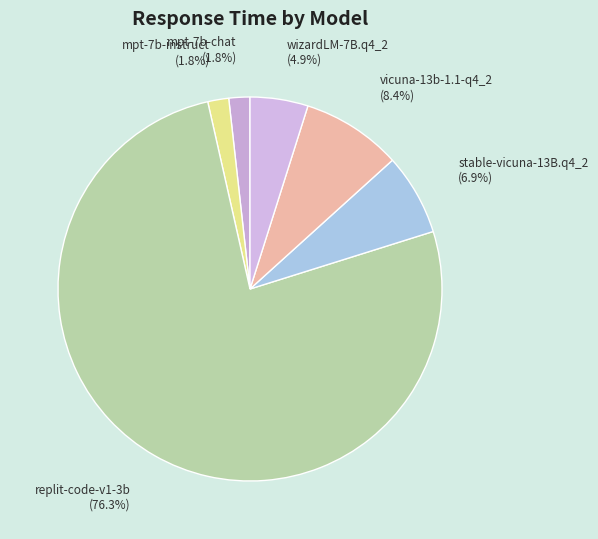

To the nearest percent, what is the average slice percentage?

17%